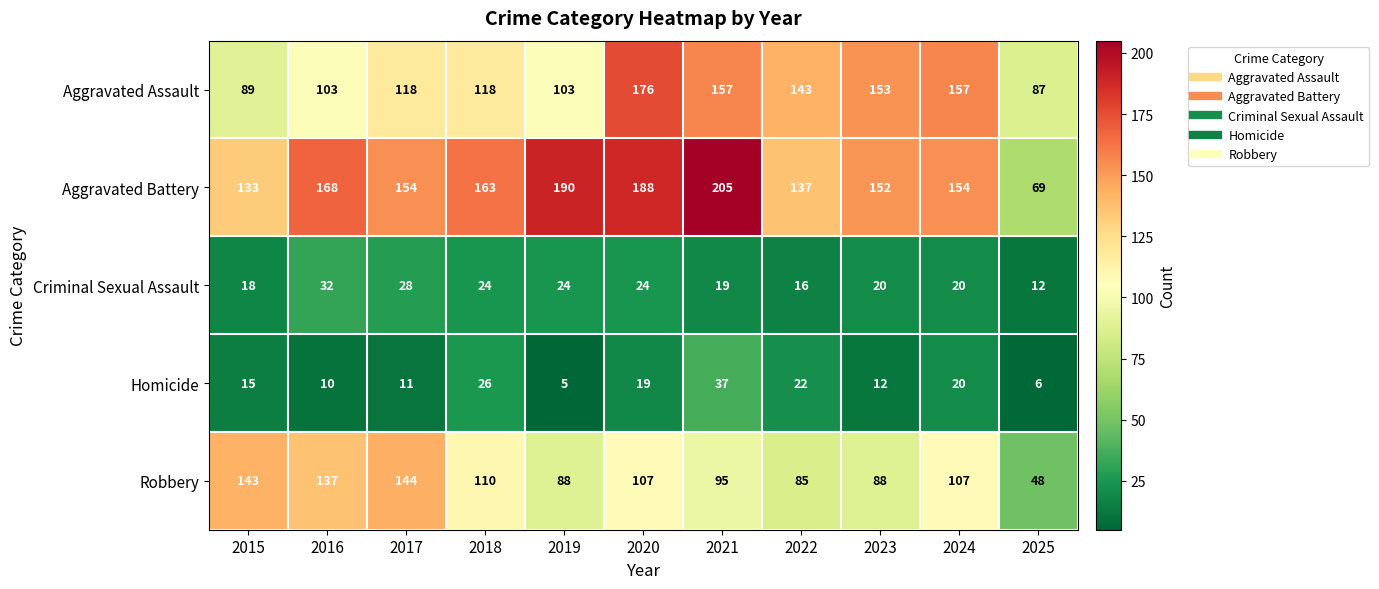

Is the value of Robbery at 2015 greater than the value of Aggravated Assault at 2017?

Yes